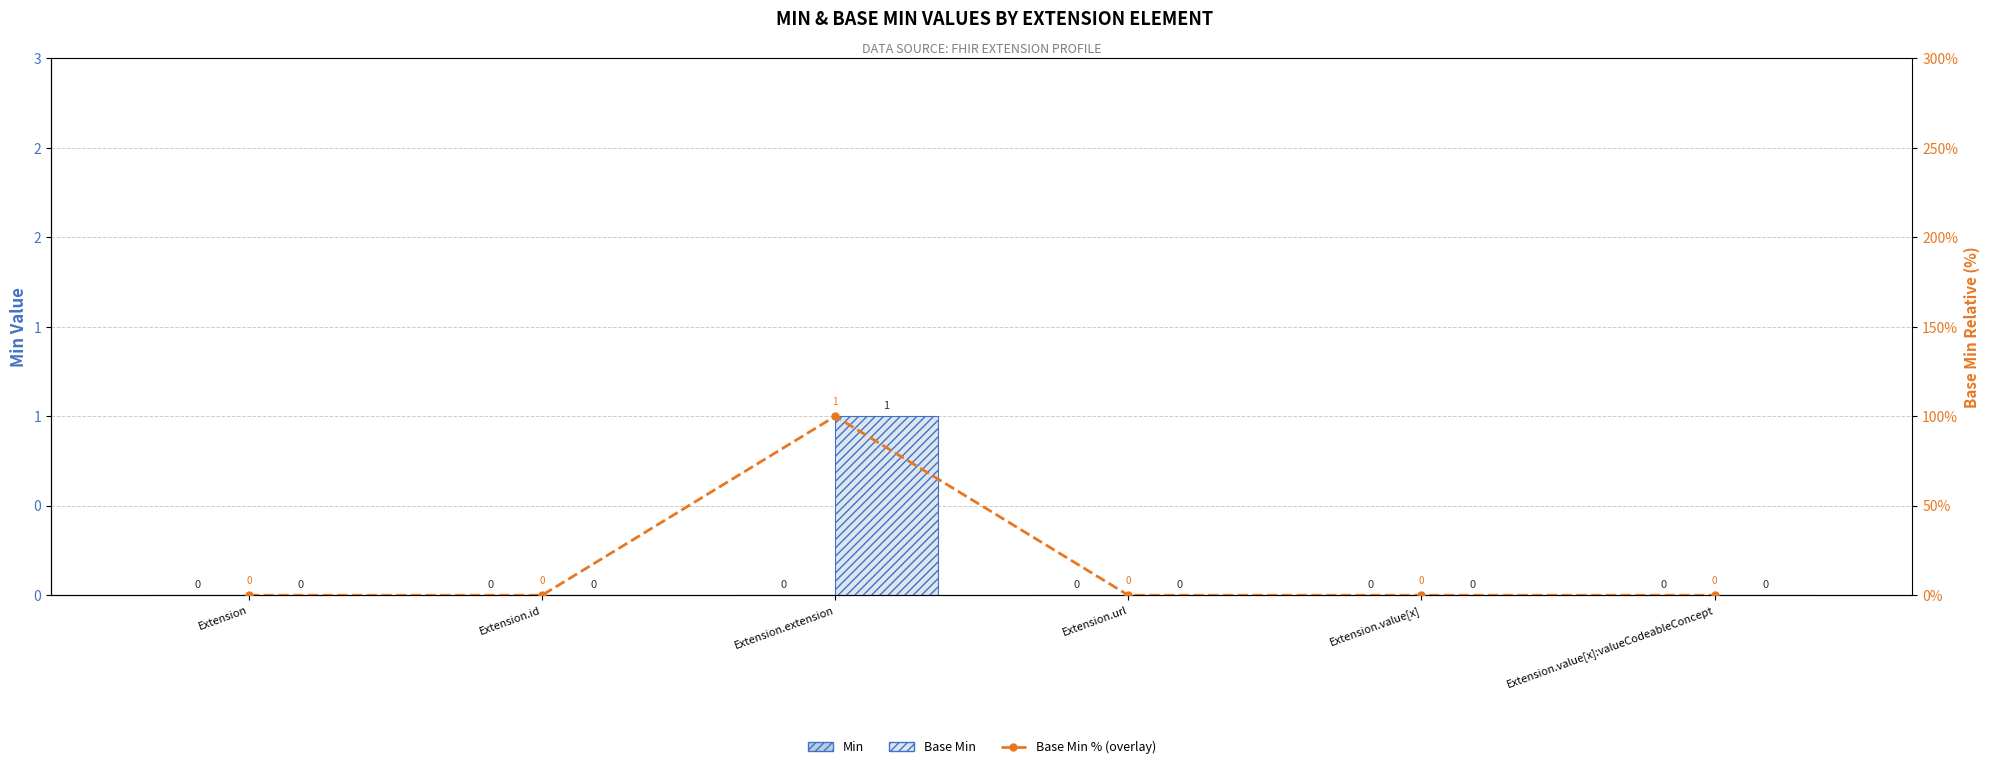

Reading left to right, what are all the values shown in this chart?

Min: 0	0	0	0	0	0
Base Min: 0	0	1	0	0	0
Base Min % (overlay): 0	0	100	0	0	0